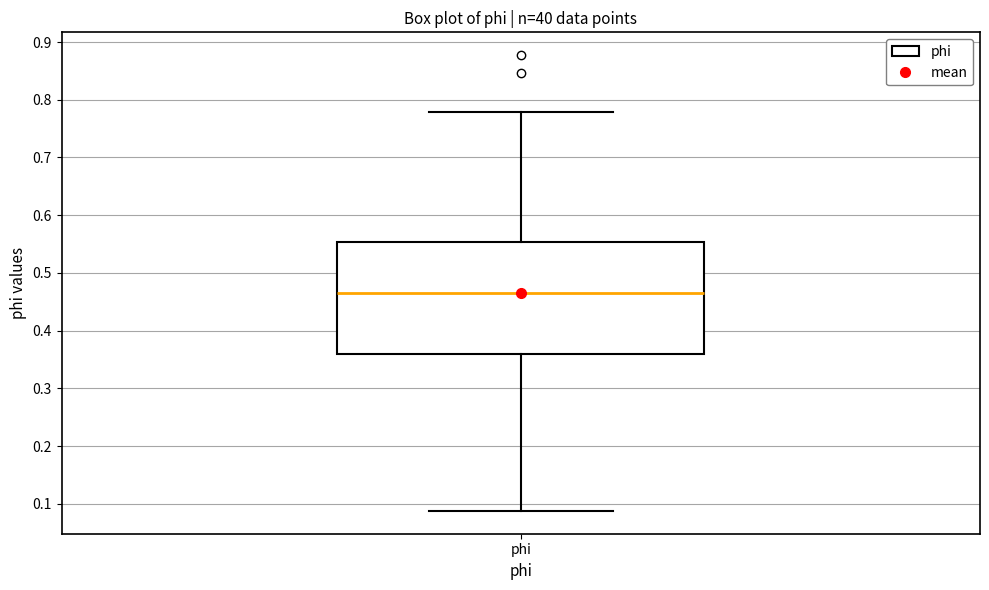

Transcribe this box plot: give where the median line is, the range the box spans, and where the two whiskers end, as read against the y-axis. The values are not printed on the chart, so give them approximately, as read against the axis.

median 0.47, box 0.36 to 0.55, whiskers 0.09 to 0.78